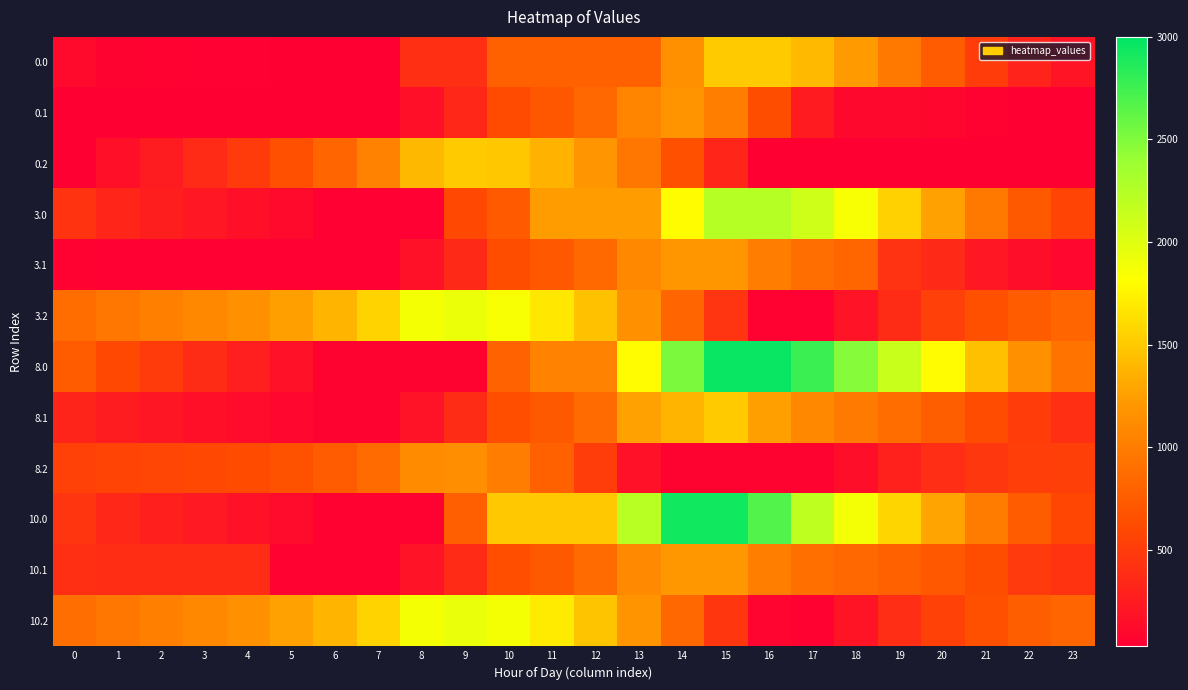

At how many categories does at least one series exceed 921?

23